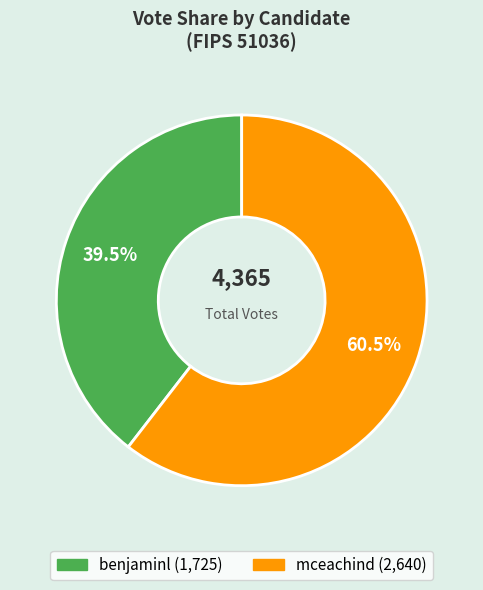

Which slice is the largest?

mceachind